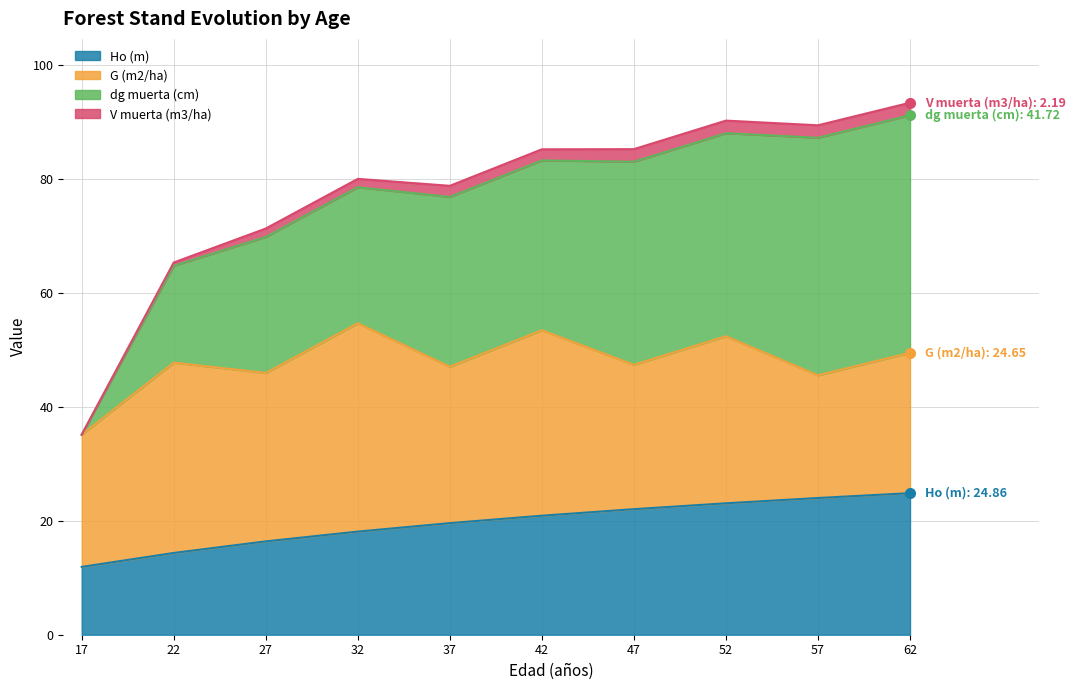

How many categories are shown in the chart?

10